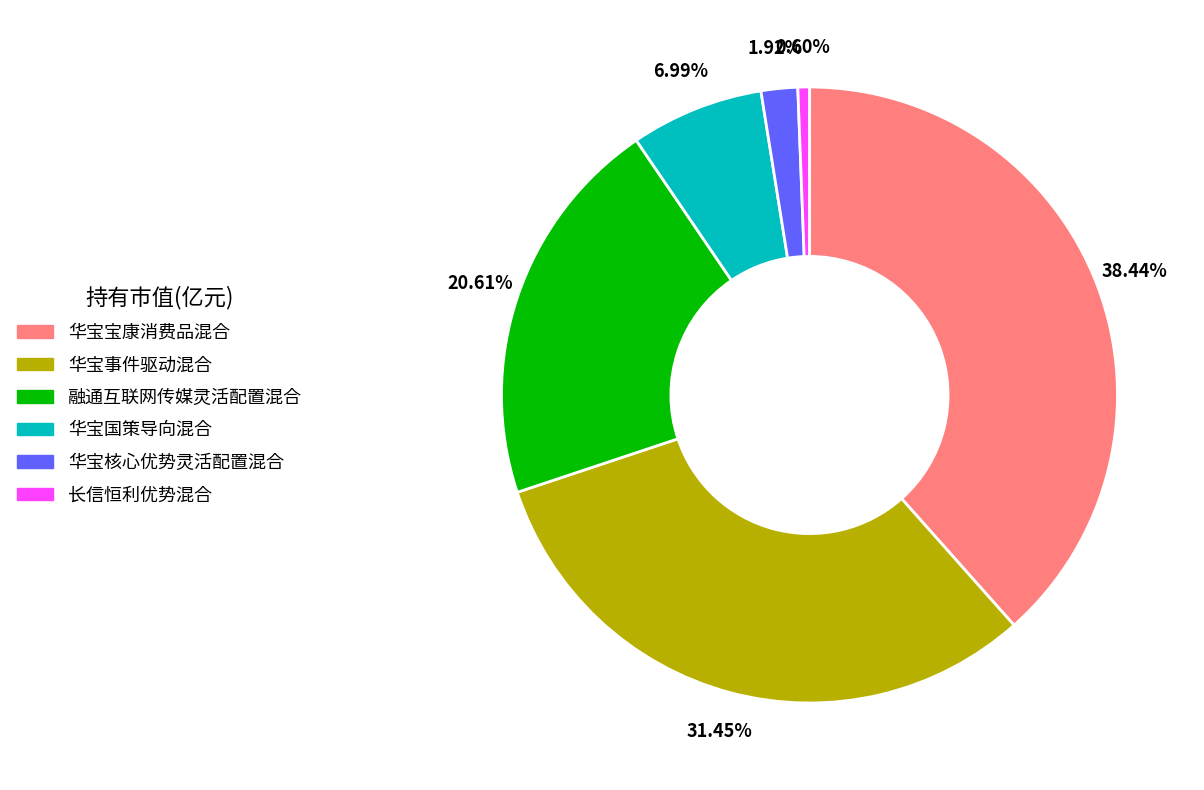

To the nearest percent, what is the difference between the 融通互联网传媒灵活配置混合 and 华宝宝康消费品混合 slice percentages?

18%